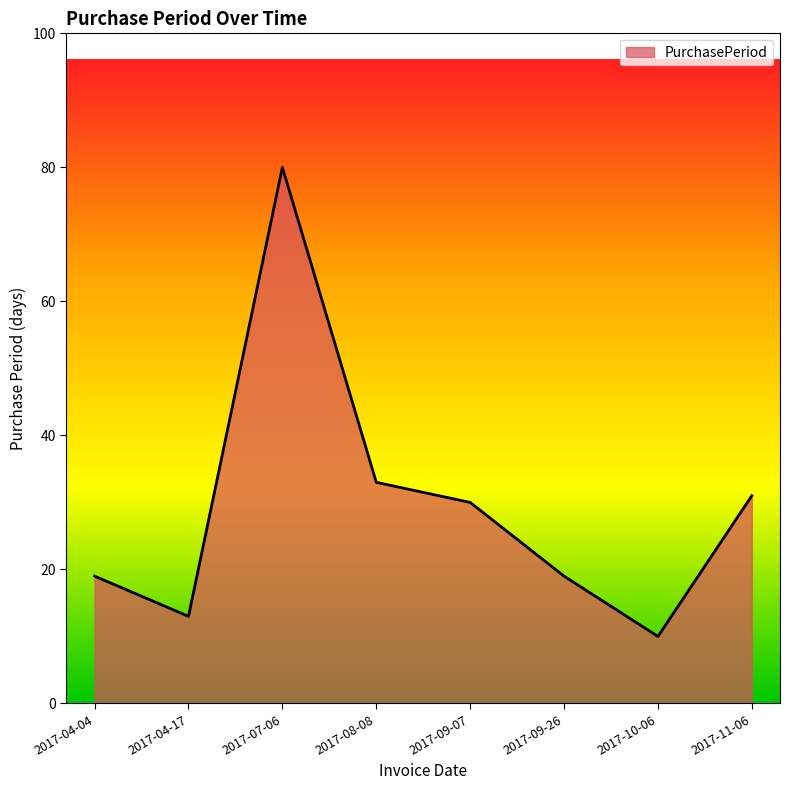

What is the approximate value at 2017-09-26?

19